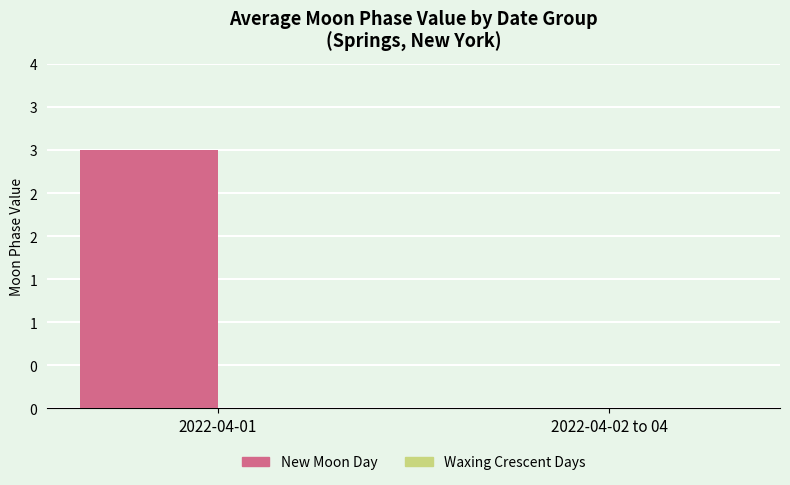

Are the bars horizontal?

No